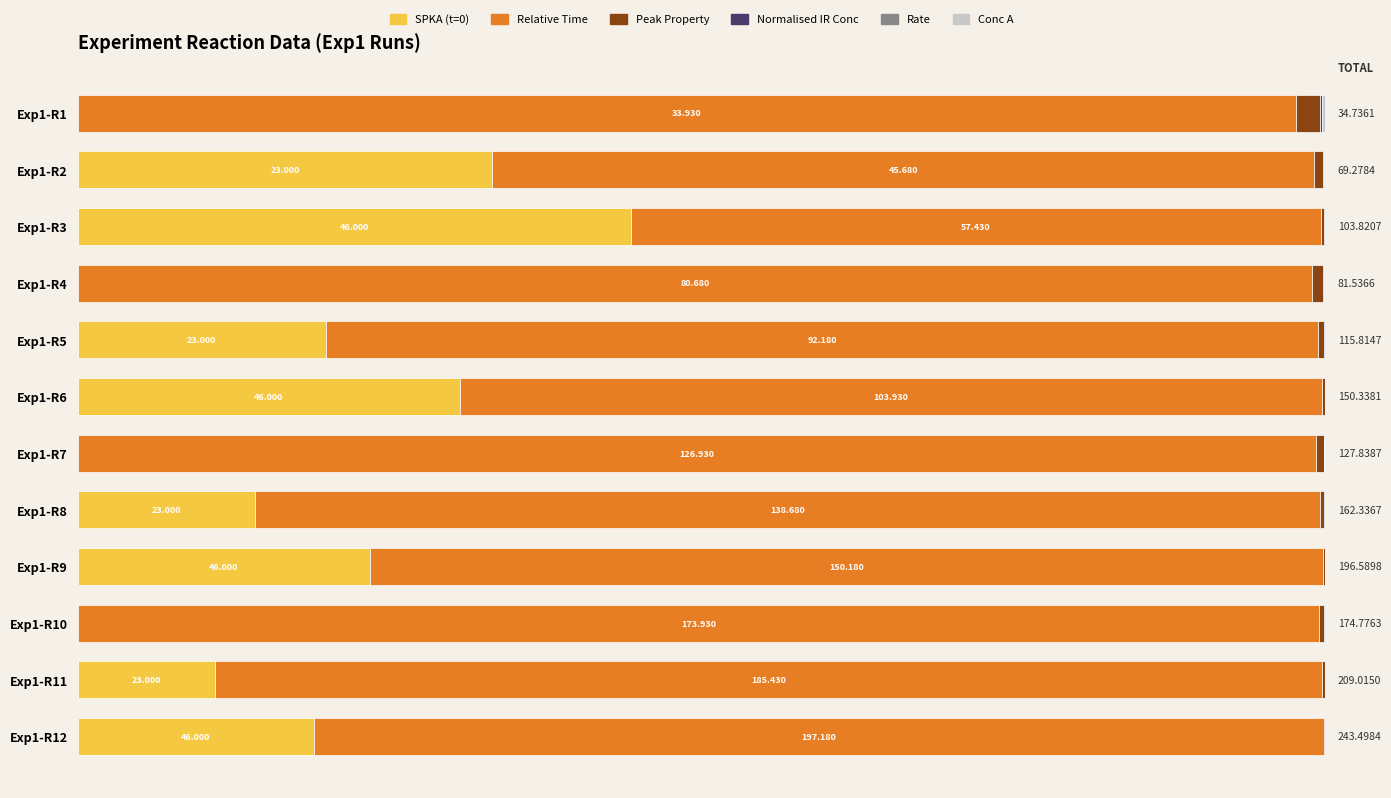

Reading left to right, list all the values displayed in this chart.

SPKA (t=0): 0.0	33.2	44.3	0.0	19.9	30.6	0.0	14.2	23.4	0.0	11.0	18.9
Relative Time: 97.7	65.9	55.3	98.9	79.6	69.1	99.3	85.4	76.4	99.5	88.7	81.0
Peak Property: 1.9	0.7	0.3	0.9	0.5	0.2	0.6	0.3	0.2	0.4	0.2	0.1
Normalised IR Conc: 0.2	0.1	0.0	0.1	0.0	0.0	0.1	0.0	0.0	0.0	0.0	0.0
Rate: 0.0	0.0	0.0	0.0	0.0	0.0	0.0	0.0	0.0	0.0	0.0	0.0
Conc A: 0.2	0.1	0.0	0.1	0.1	0.0	0.1	0.0	0.0	0.0	0.0	0.0